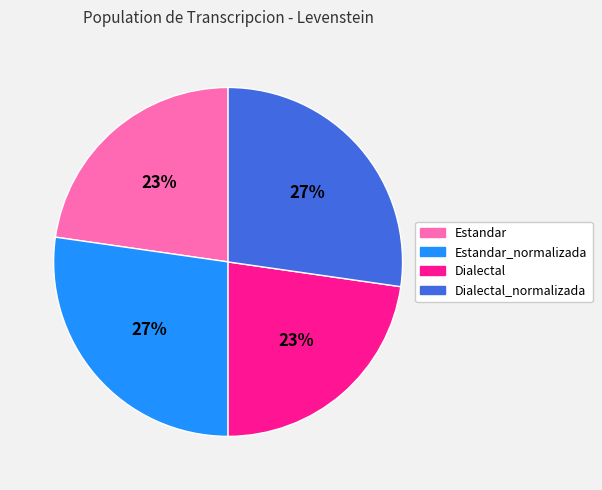

What percentage is the Estandar_normalizada slice, to the nearest percent?

27%